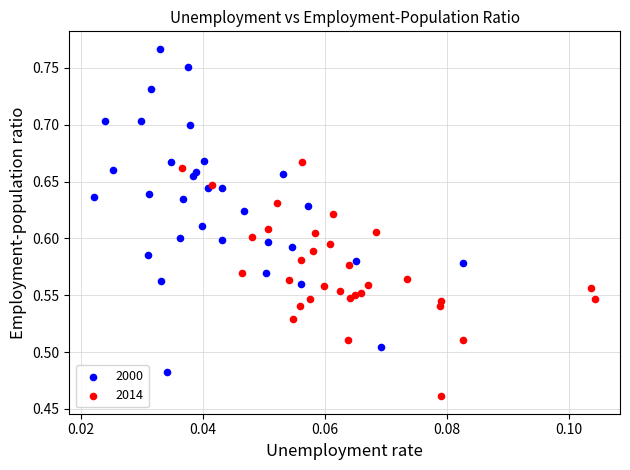

Which series has the widest spread of Y values?

2000